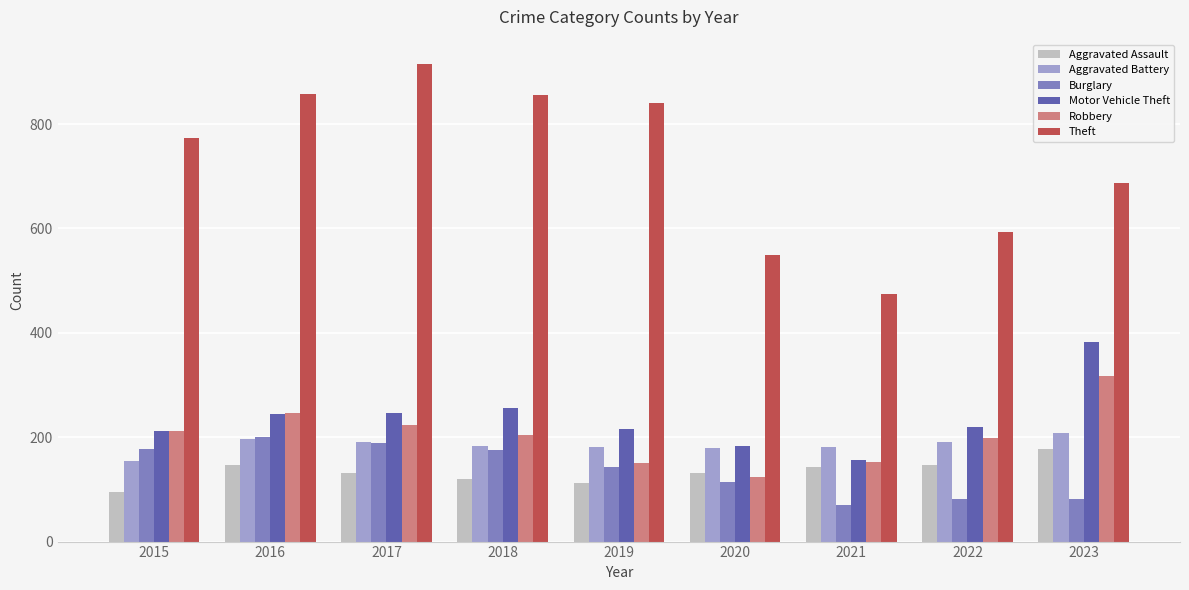

What is the sum of the Motor Vehicle Theft values at 2018 and 2019?

472